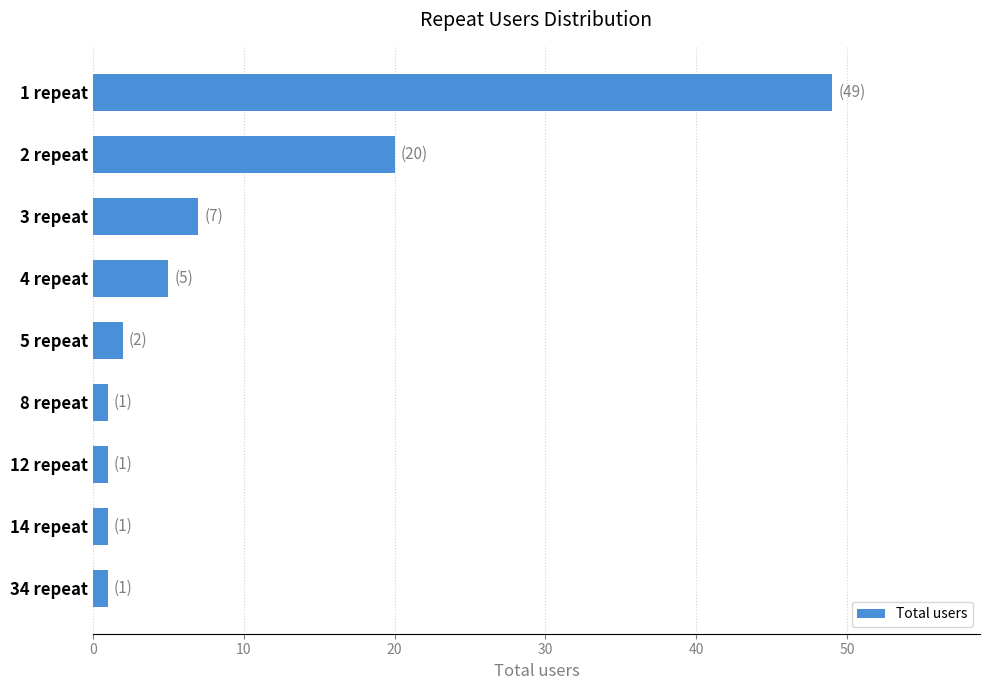

What is the difference between the maximum and minimum values?

48